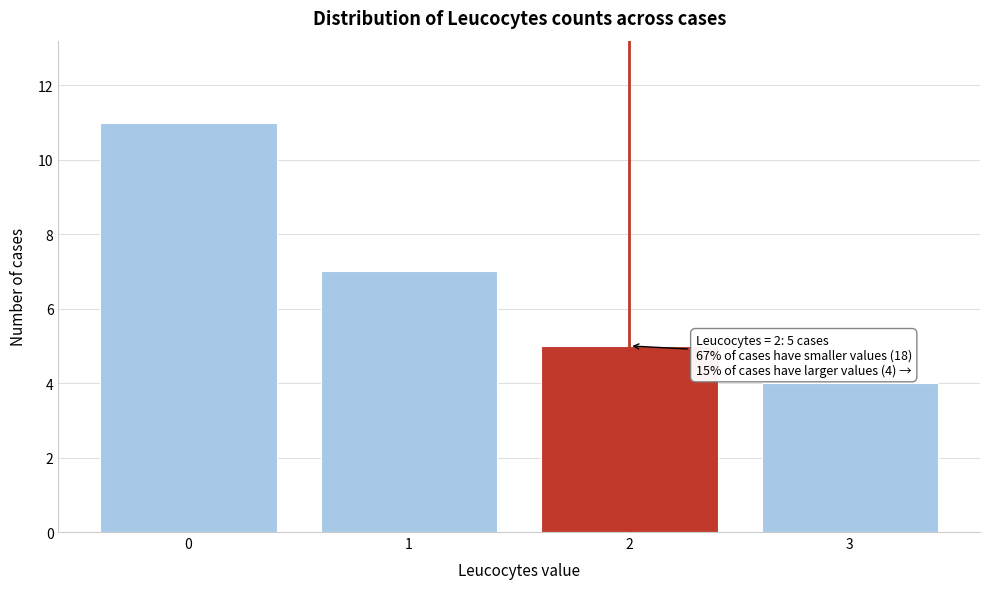

Reading left to right, transcribe all the data shown in this chart.

11	7	5	4